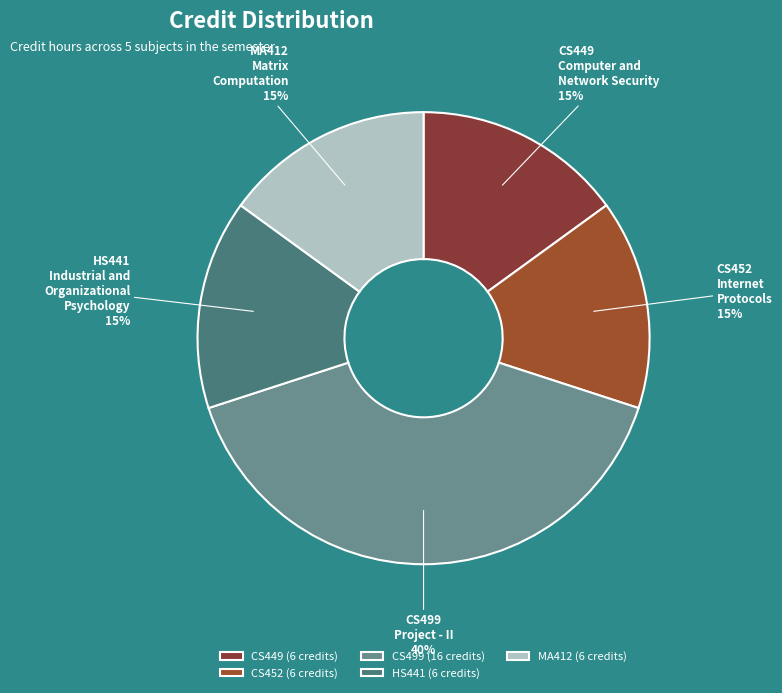

To the nearest percent, what portion does MA412 represent?

15%